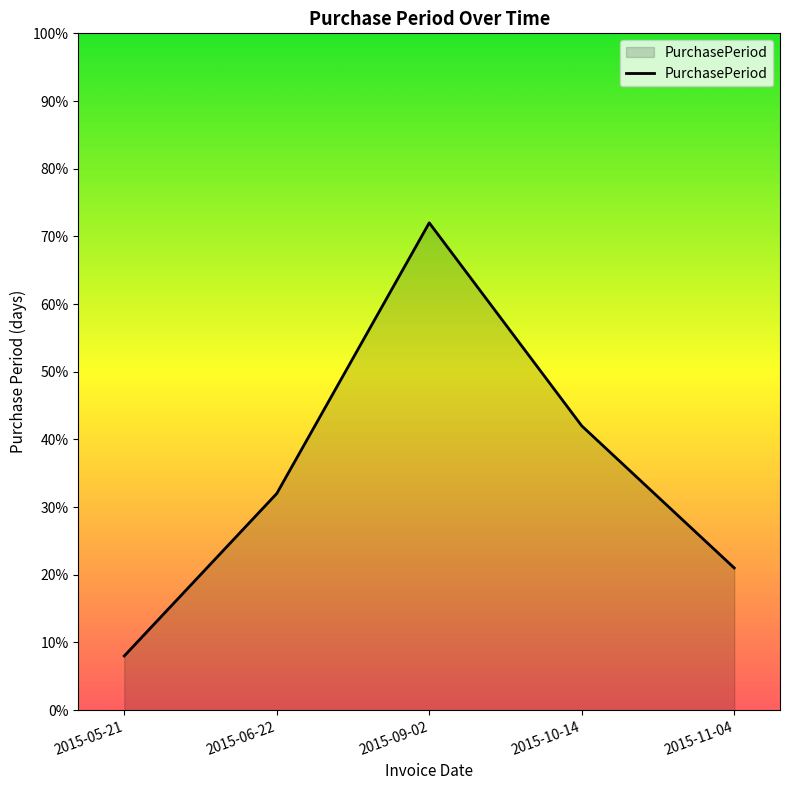

How many series are shown in this chart?

1